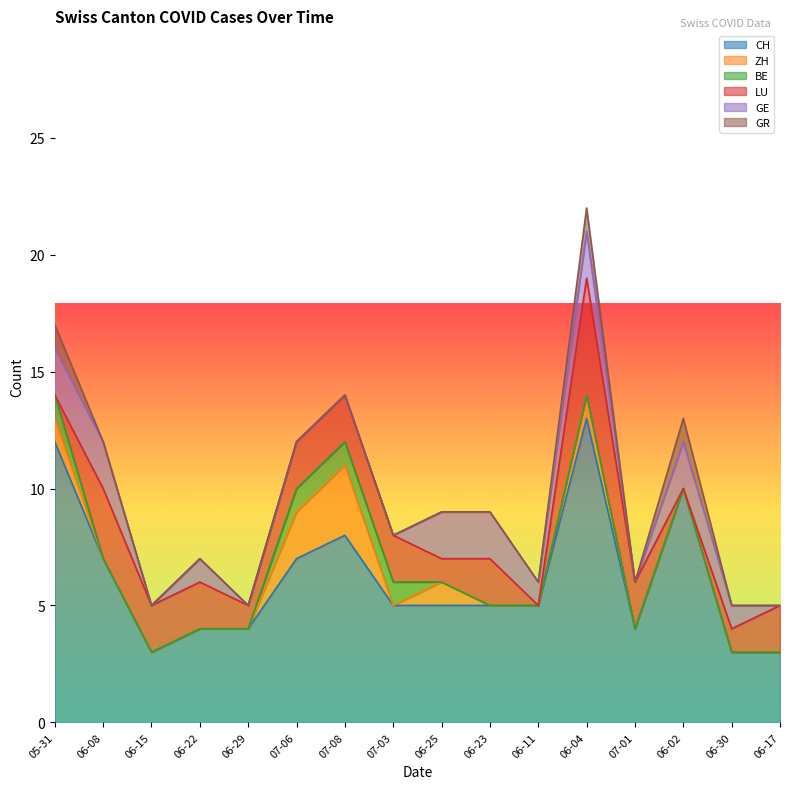

True or false: BE has a value of 0 at 2020-06-02.

False